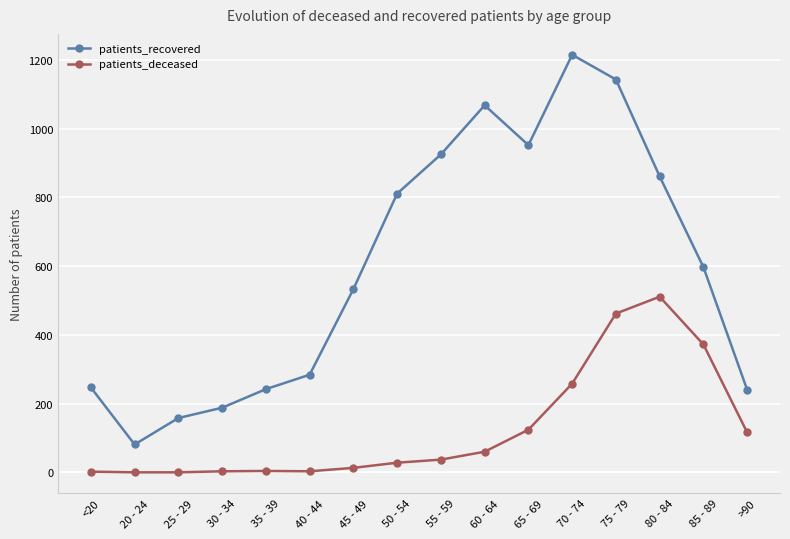

Does the chart display data point markers on the line(s)?

Yes